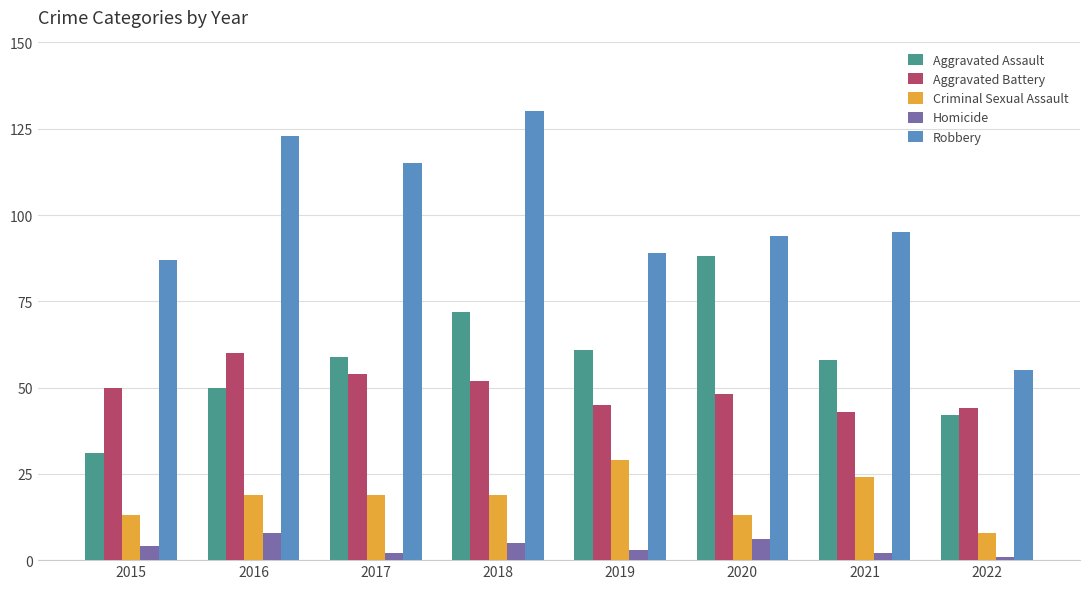

At how many categories does at least one series exceed 5?

8